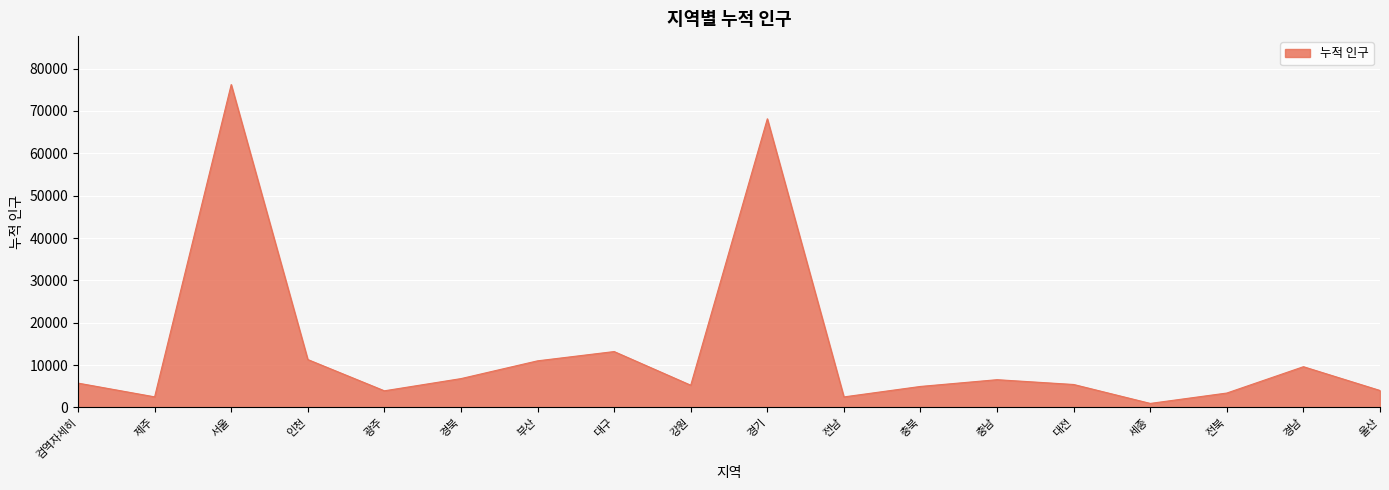

What is the greatest value displayed?

76245